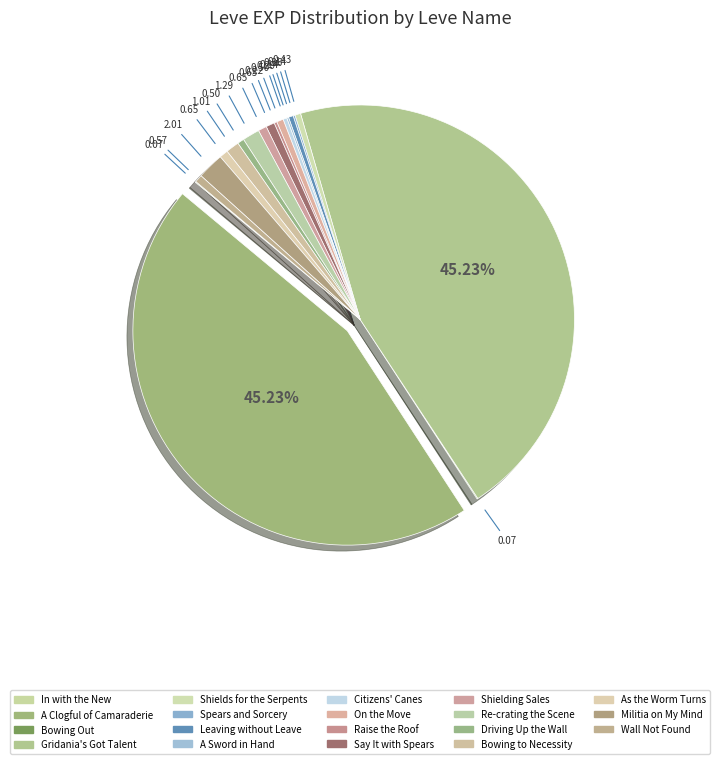

What percentage is NOT represented by Militia on My Mind?

98.0%